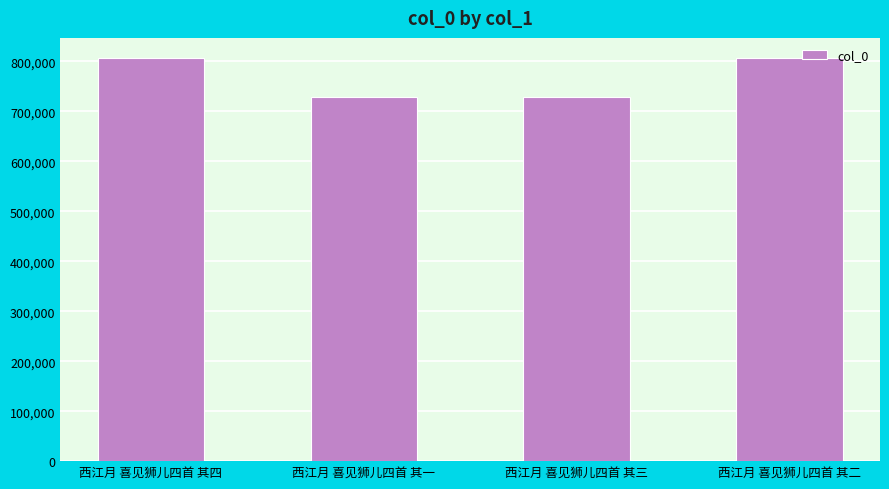

What is the ratio of the value at 西江月 喜见狮儿四首 其二 to the value at 西江月 喜见狮儿四首 其一?

1.1